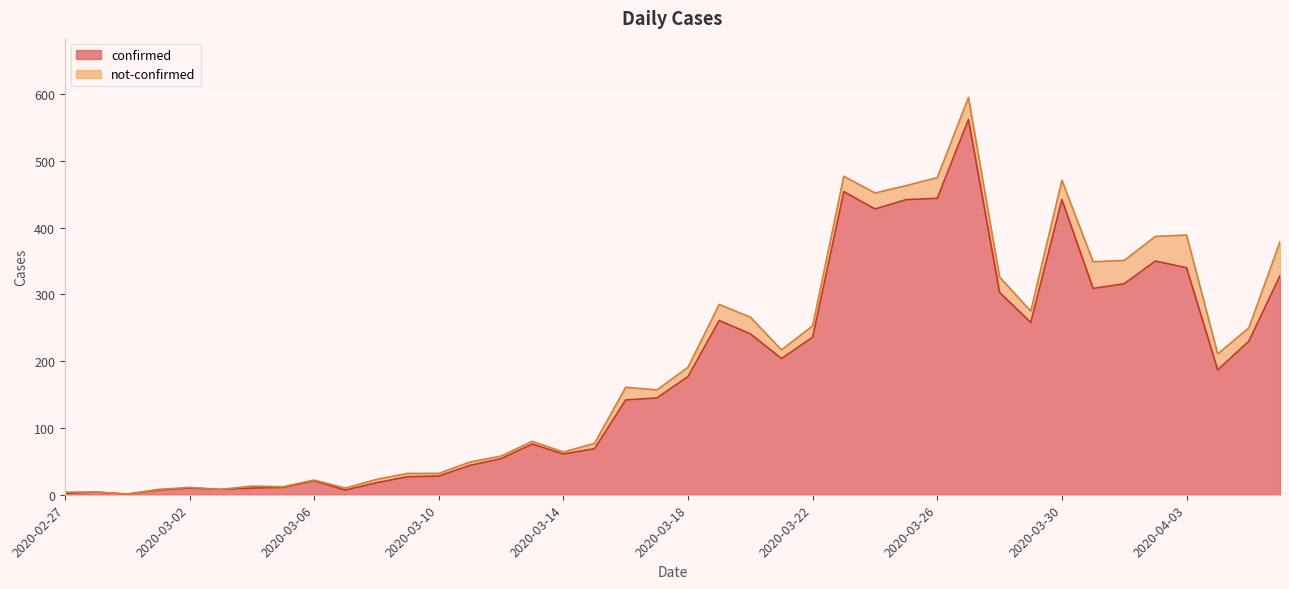

The value at 2020-03-20 is 383. True or false?

False